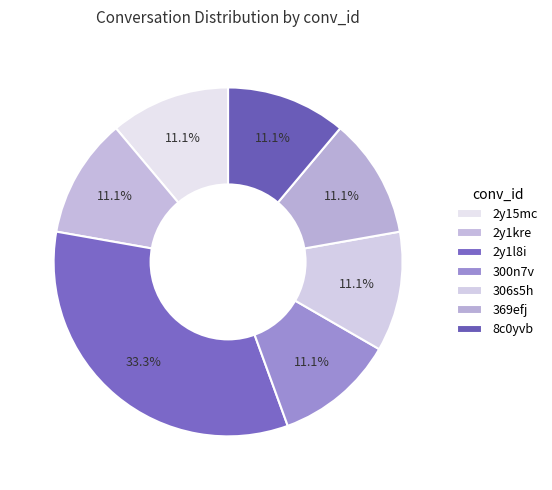

Rank the categories by value from lowest to highest.

2y15mc, 2y1kre, 300n7v, 306s5h, 369efj, 8c0yvb, 2y1l8i